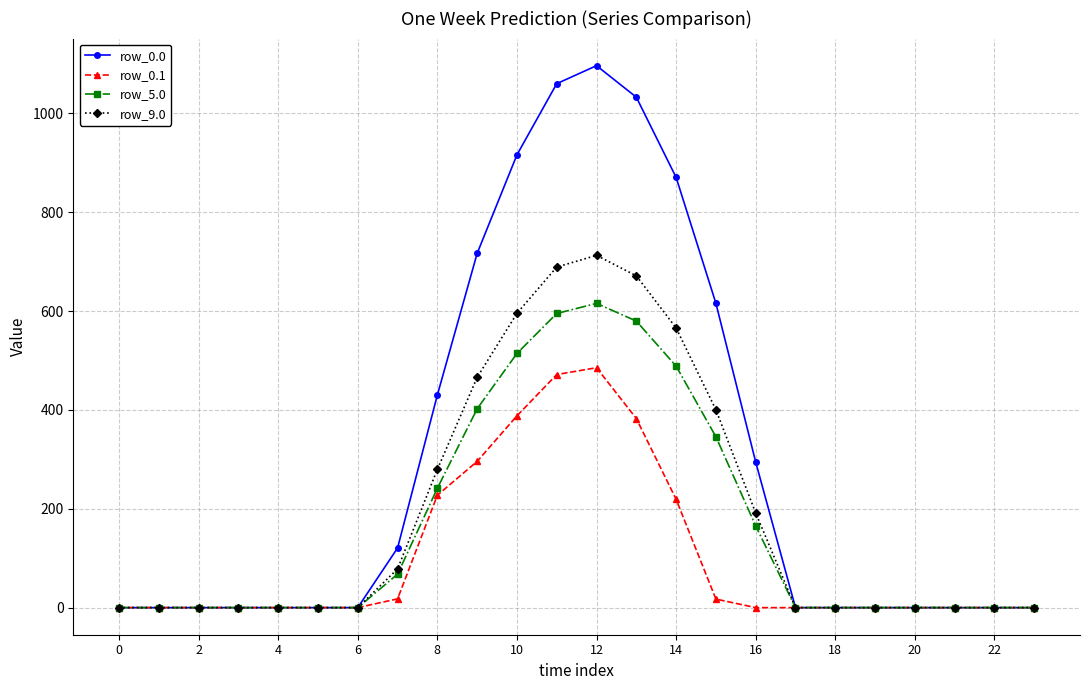

What is the greatest value displayed?

1096.7